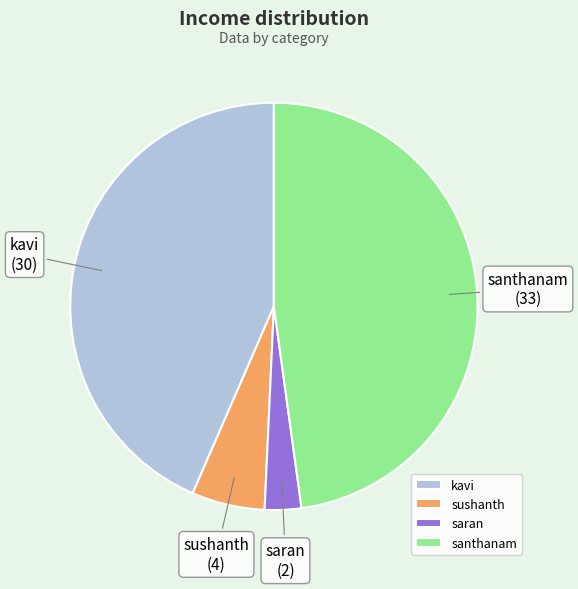

Rank the categories by value from lowest to highest.

saran, sushanth, kavi, santhanam